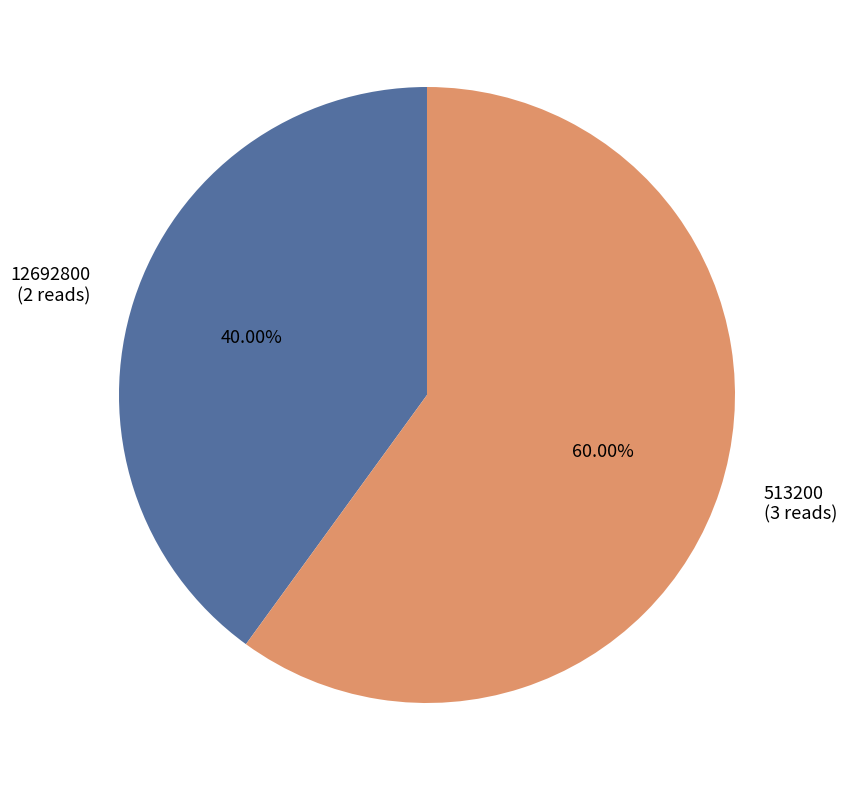

True or false: 513200 accounts for 60% of the total.

True